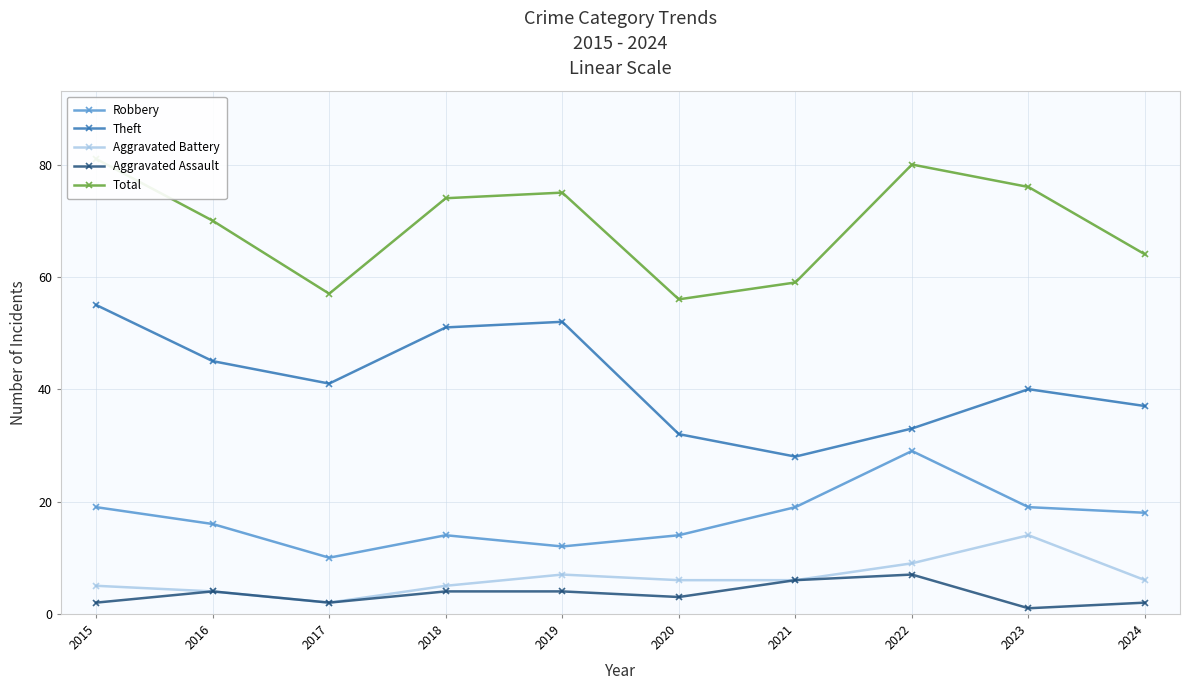

Reading left to right, extract all data points from this chart.

Robbery: 2015=19	2016=16	2017=10	2018=14	2019=12	2020=14	2021=19	2022=29	2023=19	2024=18
Theft: 2015=55	2016=45	2017=41	2018=51	2019=52	2020=32	2021=28	2022=33	2023=40	2024=37
Aggravated Battery: 2015=5	2016=4	2017=2	2018=5	2019=7	2020=6	2021=6	2022=9	2023=14	2024=6
Aggravated Assault: 2015=2	2016=4	2017=2	2018=4	2019=4	2020=3	2021=6	2022=7	2023=1	2024=2
Total: 2015=81	2016=70	2017=57	2018=74	2019=75	2020=56	2021=59	2022=80	2023=76	2024=64